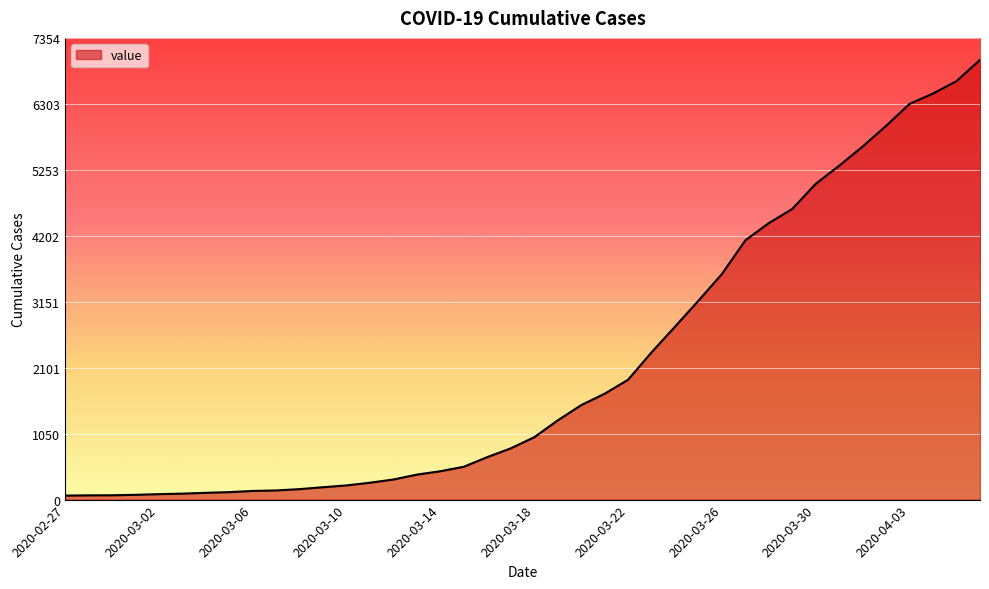

Does the chart have visible grid lines?

Yes